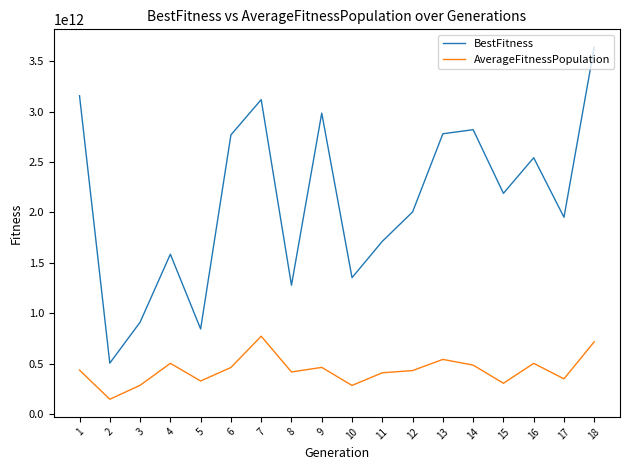

Which series has the largest total across all categories?

BestFitness